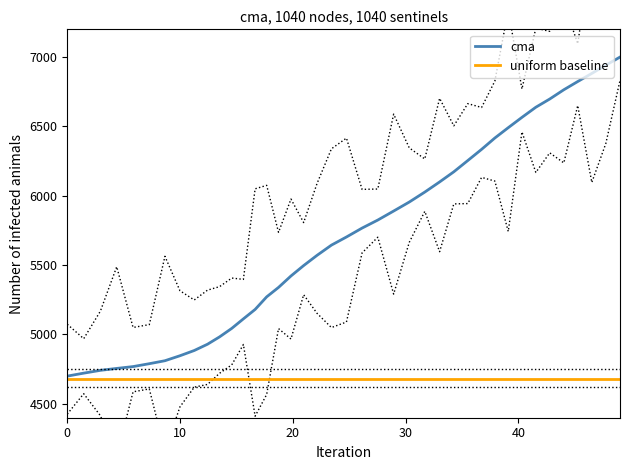

Does the chart display data point markers on the line(s)?

No